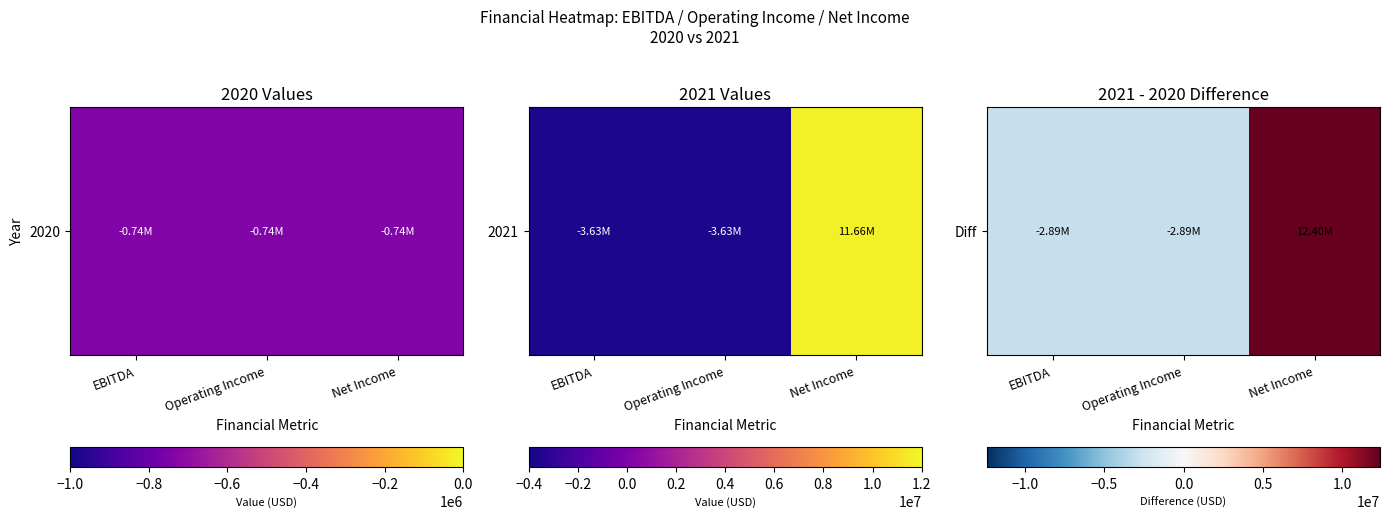

List the labels in order of value, smallest first.

EBITDA, Operating Income, Net Income